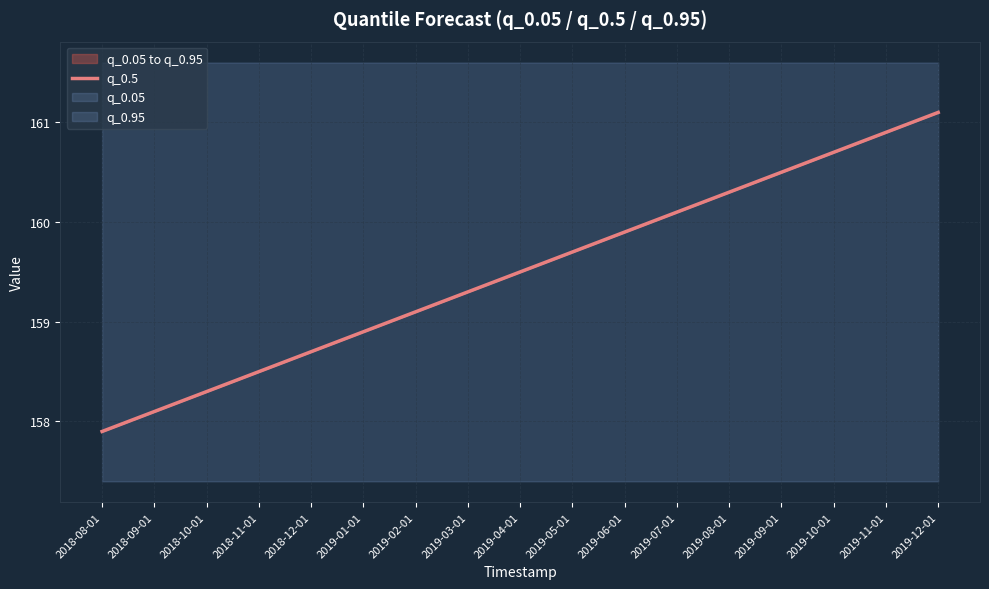

What is the approximate value at 2018-10-01?

158.3